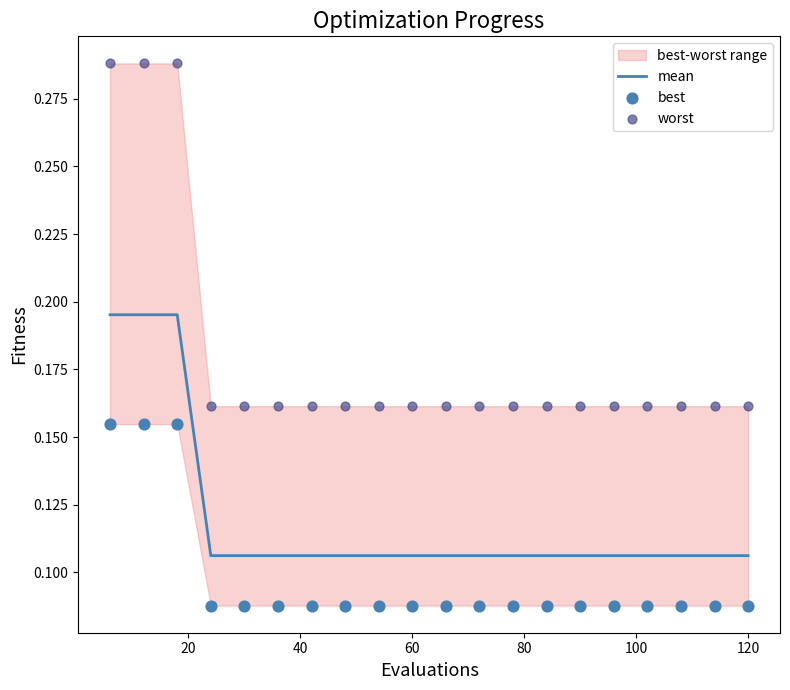

Which series has the largest total across all categories?

worst